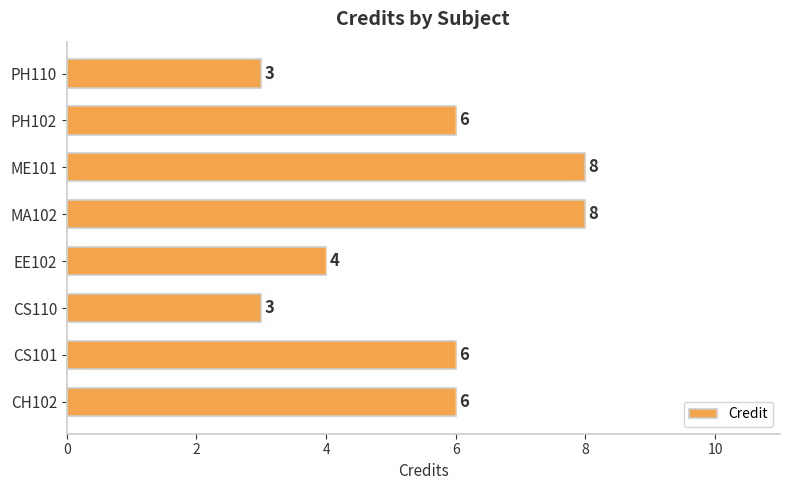

What is the minimum value shown in the chart?

3